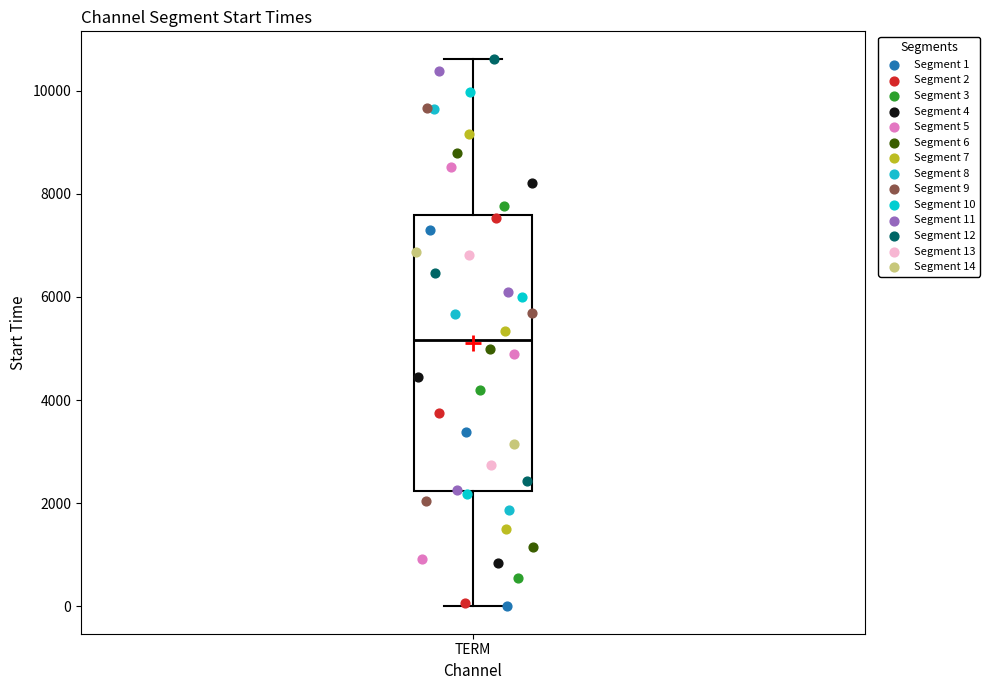

Read this box plot against the y-axis: the position of the median line, the range covered by the box, and the ends of both whiskers. The values are not printed on the chart, so give them approximately, as read against the axis.

median 5200, box 2200 to 7600, whiskers 0 to 10600